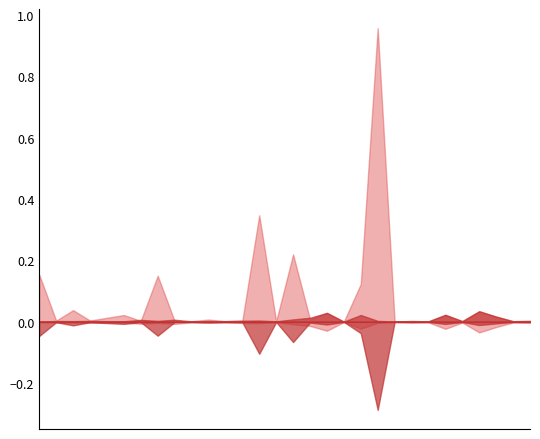

True or false: C16 has a value of 0.0 at 22.

True